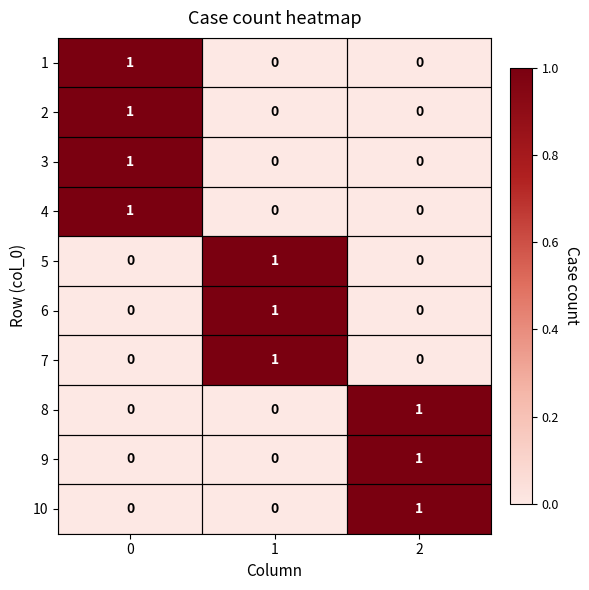

What is the maximum value shown in the chart?

1